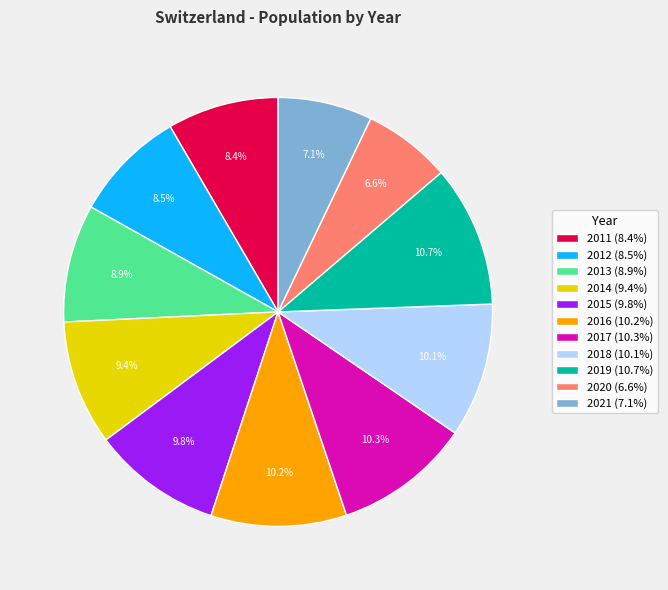

Is 2021 the majority of the pie?

No